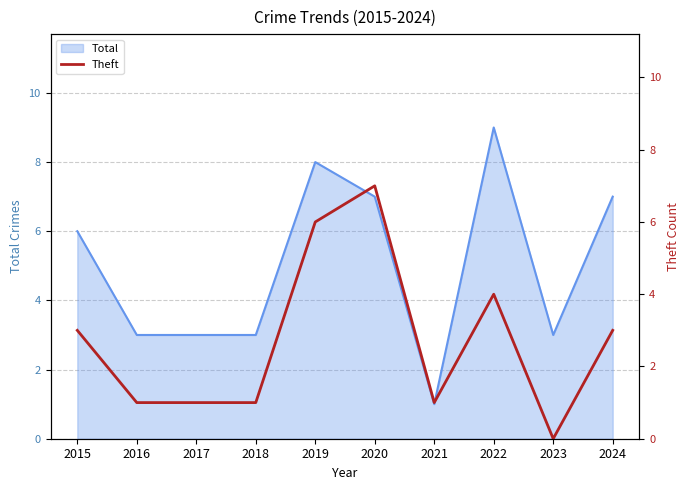

The Total series shows 7 at 2024. True or false?

True